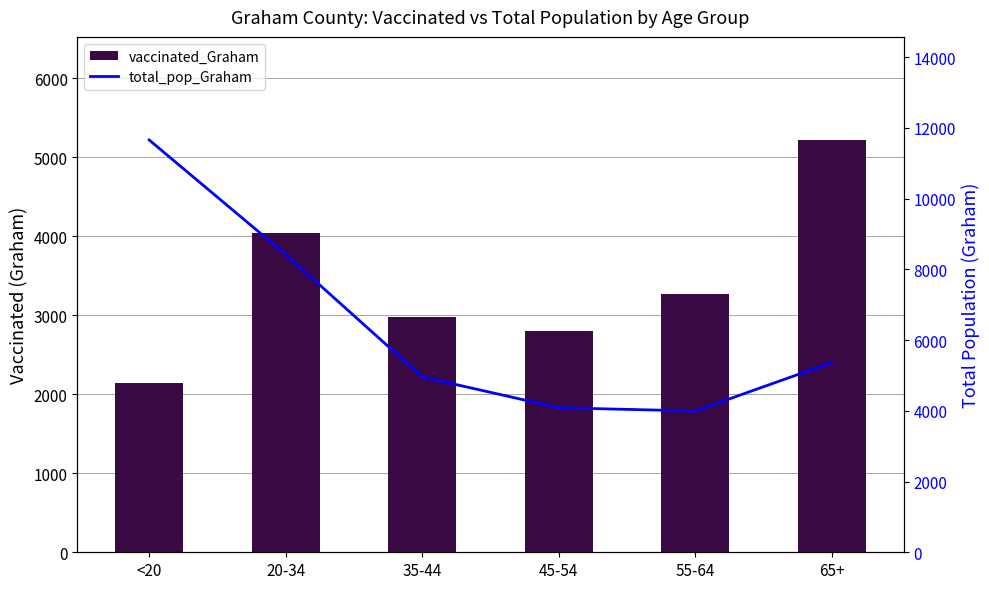

What is the sum of all total_pop_Graham values?

38476